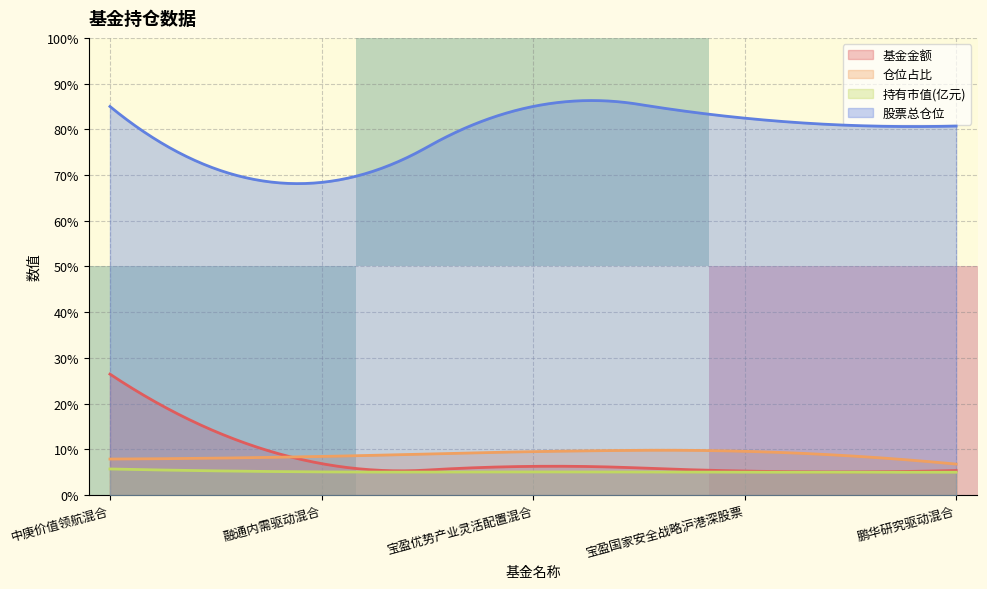

What is the highest value of the 仓位占比 series?

9.8